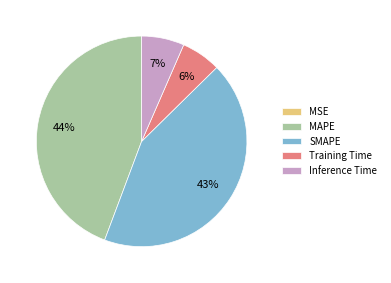

What is the largest slice in the pie chart?

MAPE